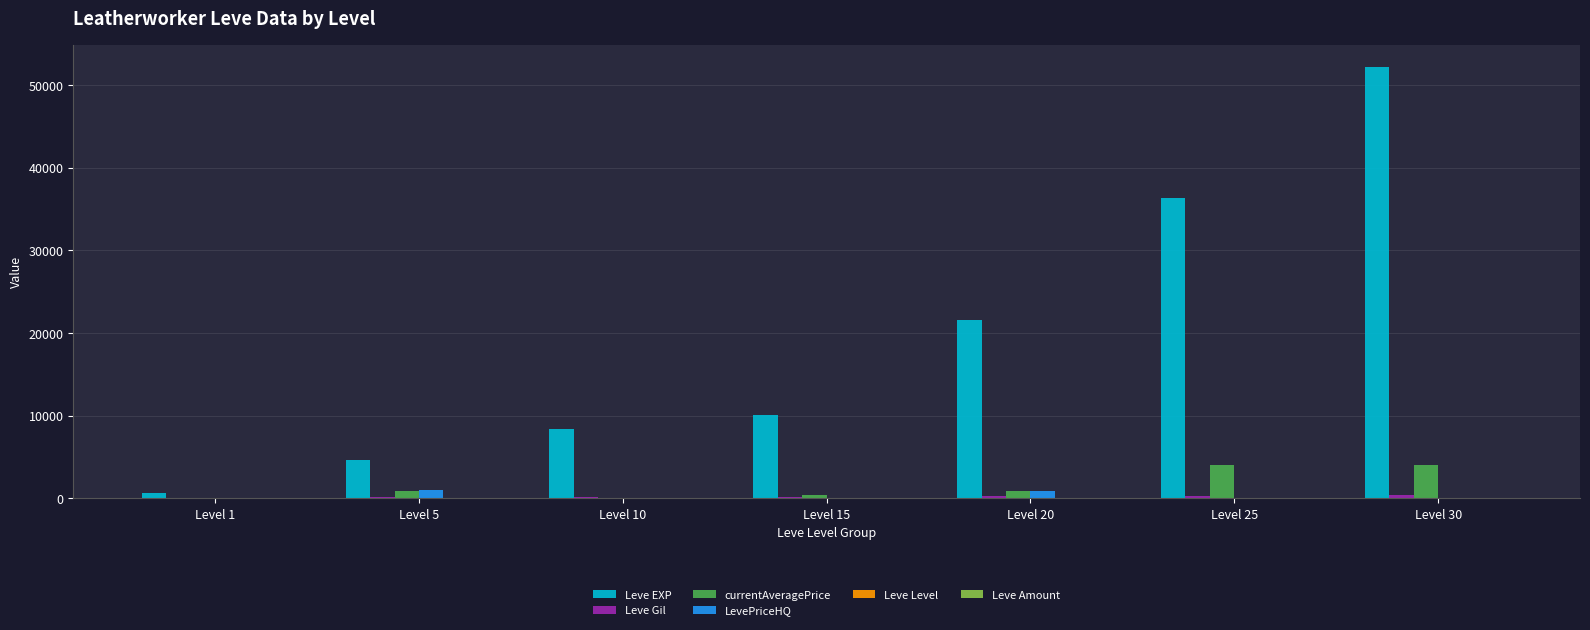

What is the sum of the currentAveragePrice values at Level 30 and Level 5?

4850